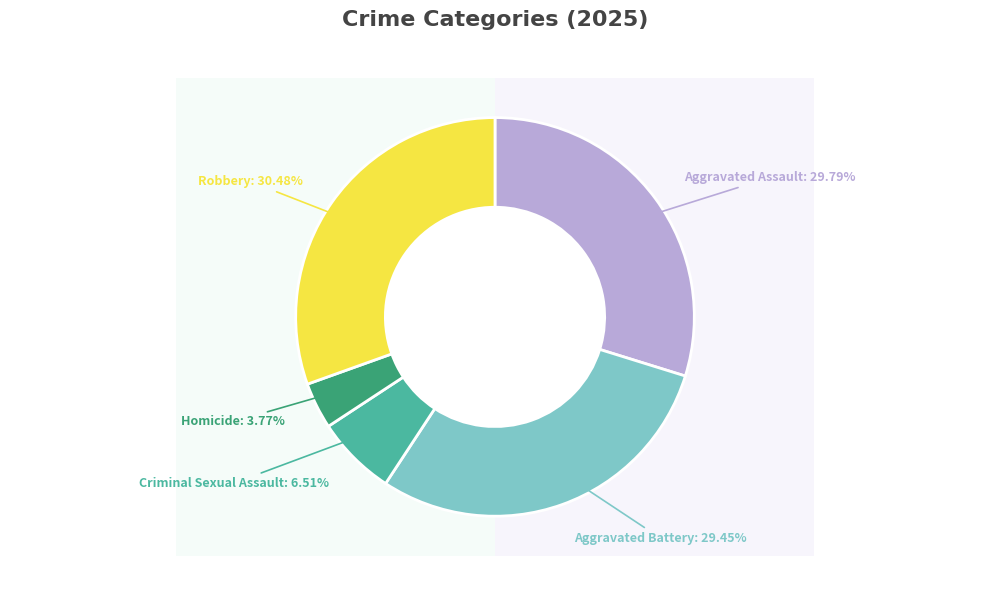

How many slices are in this pie chart?

5